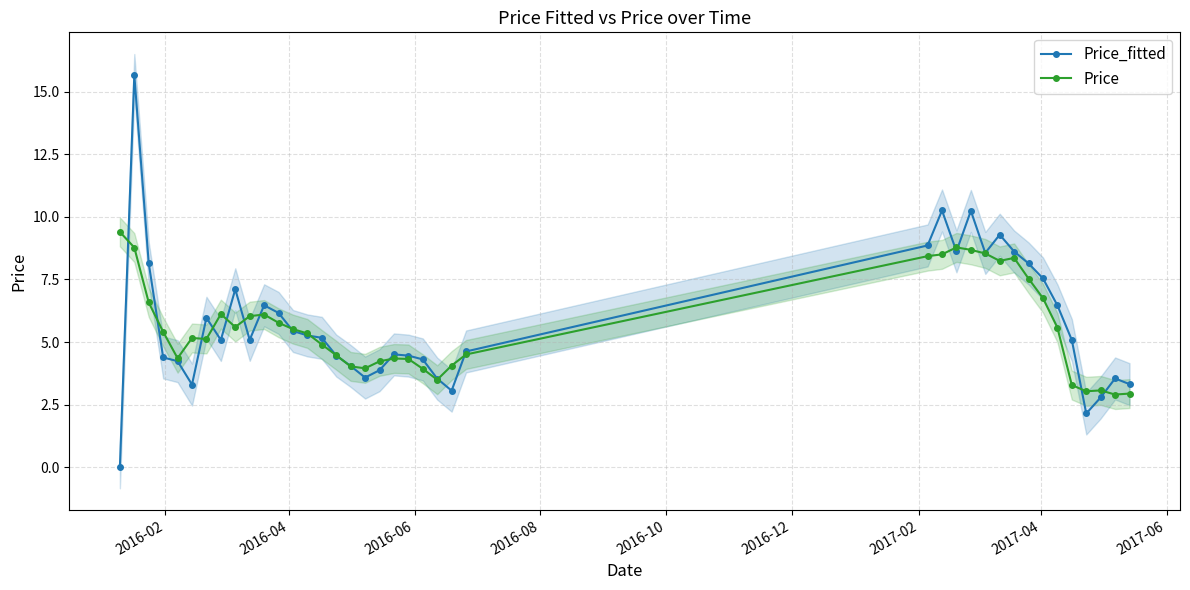

Does the chart have visible grid lines?

Yes